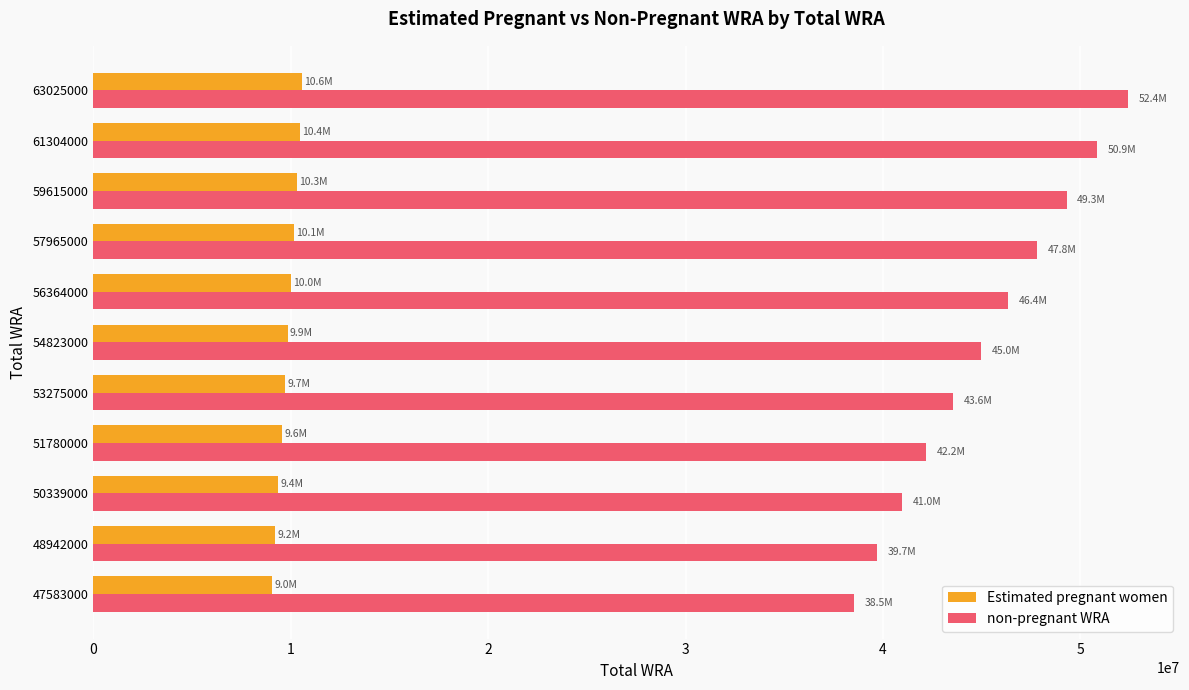

What is the spread (max minus min) of values at 48942000?

30508069.4